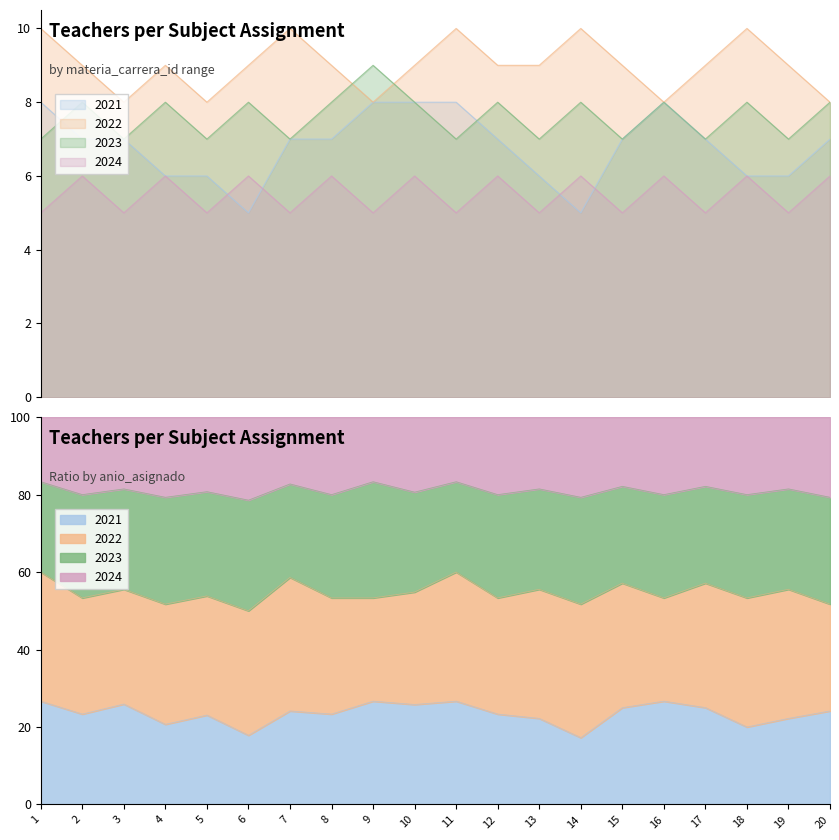

Between 10 and 14, which is larger?

10